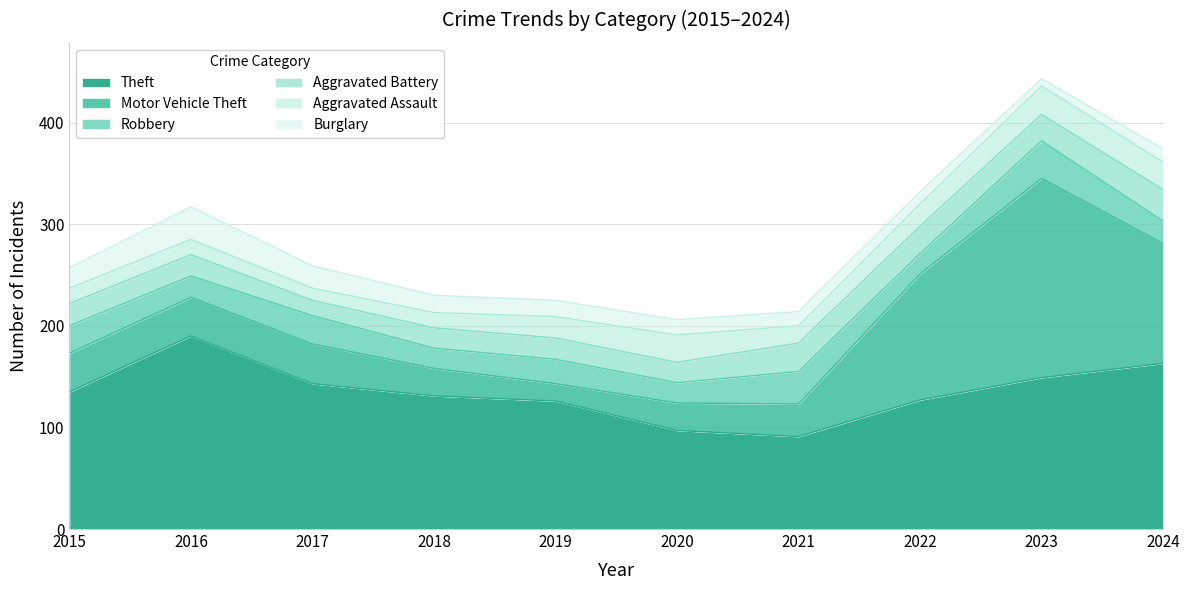

How many values in the Aggravated Battery series are below 22?

5